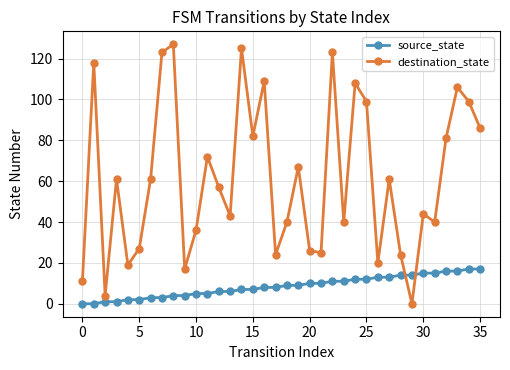

How many values in destination_state are above zero?

35